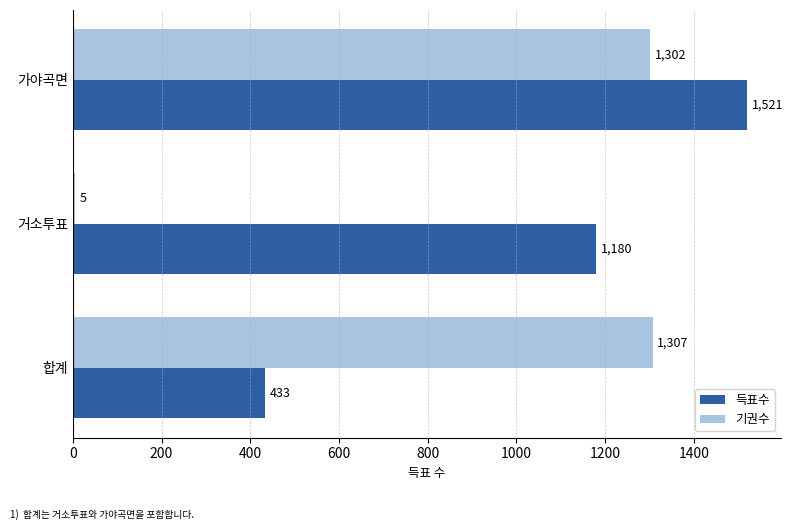

What is the highest value of the 득표수 series?

1521